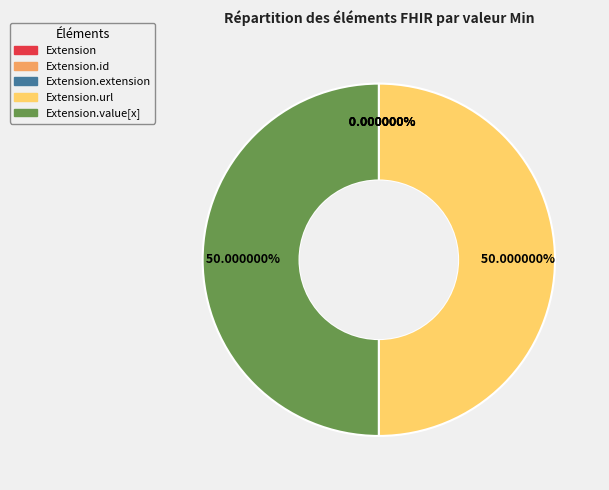

To the nearest percent, what is the combined percentage of Extension.value[x] and Extension.url?

100%